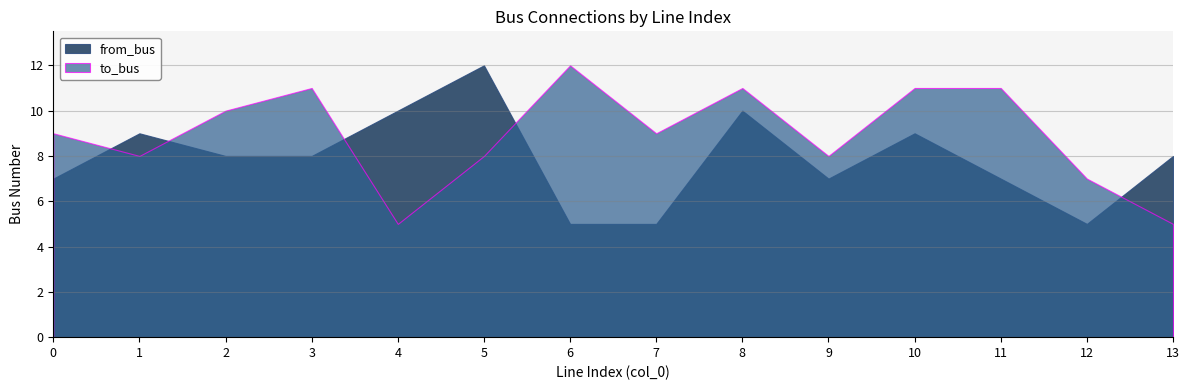

At which label does to_bus first exceed 9?

2